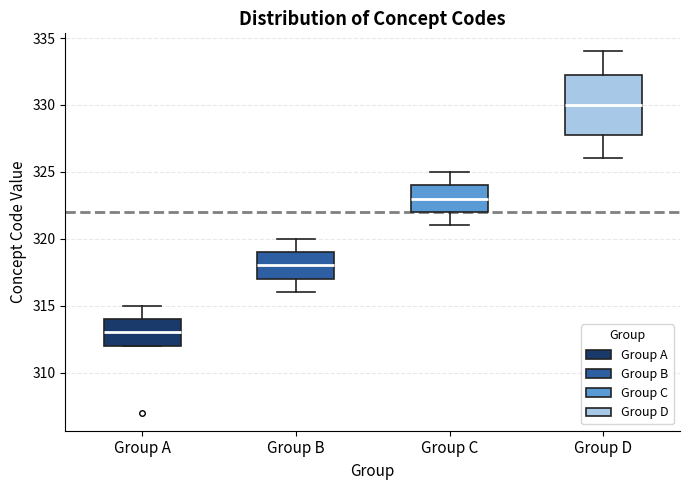

Reading left to right, transcribe this box plot: for each box, give where its median line is, the range the box spans, and where its two whiskers end, as read against the y-axis. The values are not printed on the chart, so give them approximately, as read against the axis.

Group A: median 313.0, box 312.0 to 314.0, whiskers 312.0 to 315.0
Group B: median 318.0, box 317.0 to 319.0, whiskers 316.0 to 320.0
Group C: median 323.0, box 322.0 to 324.0, whiskers 321.0 to 325.0
Group D: median 330.0, box 328.0 to 332.5, whiskers 326.0 to 334.0